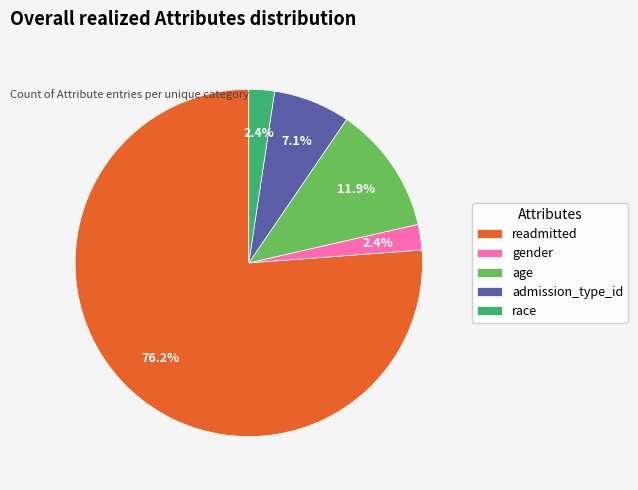

Does age represent more than half of the total?

No